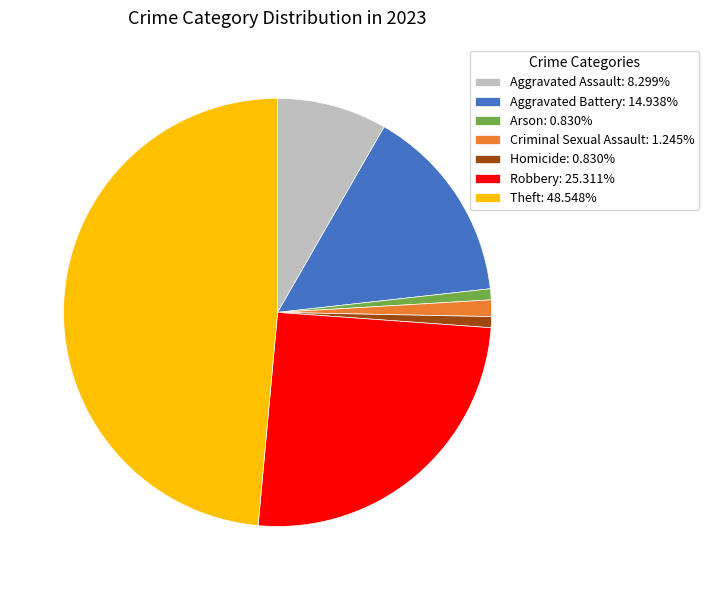

Which slice is the largest?

Theft